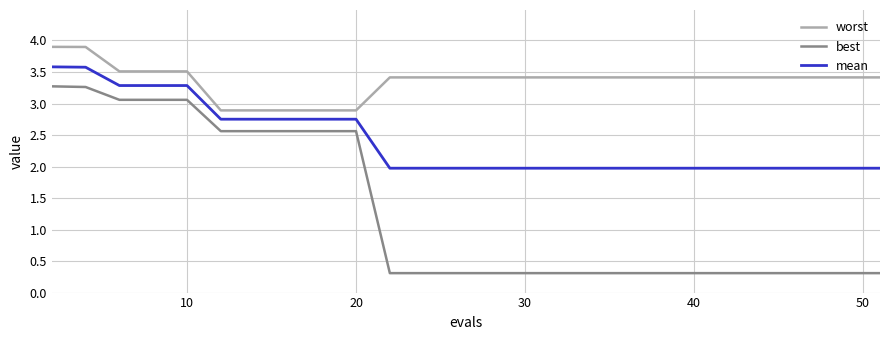

List the series in order of their overall mean, highest first.

worst, mean, best